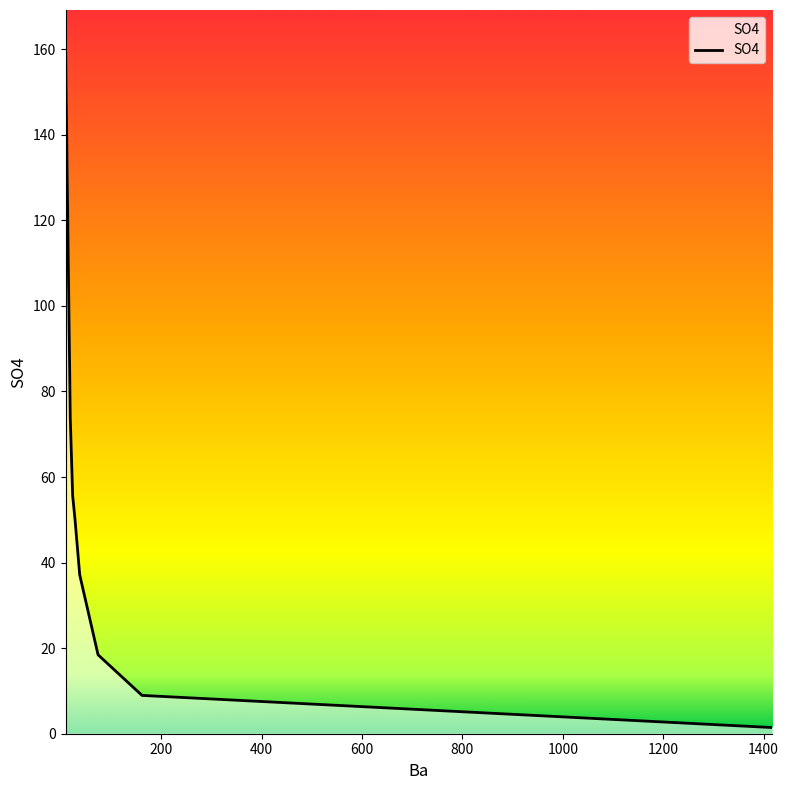

What is the average value?

50.8